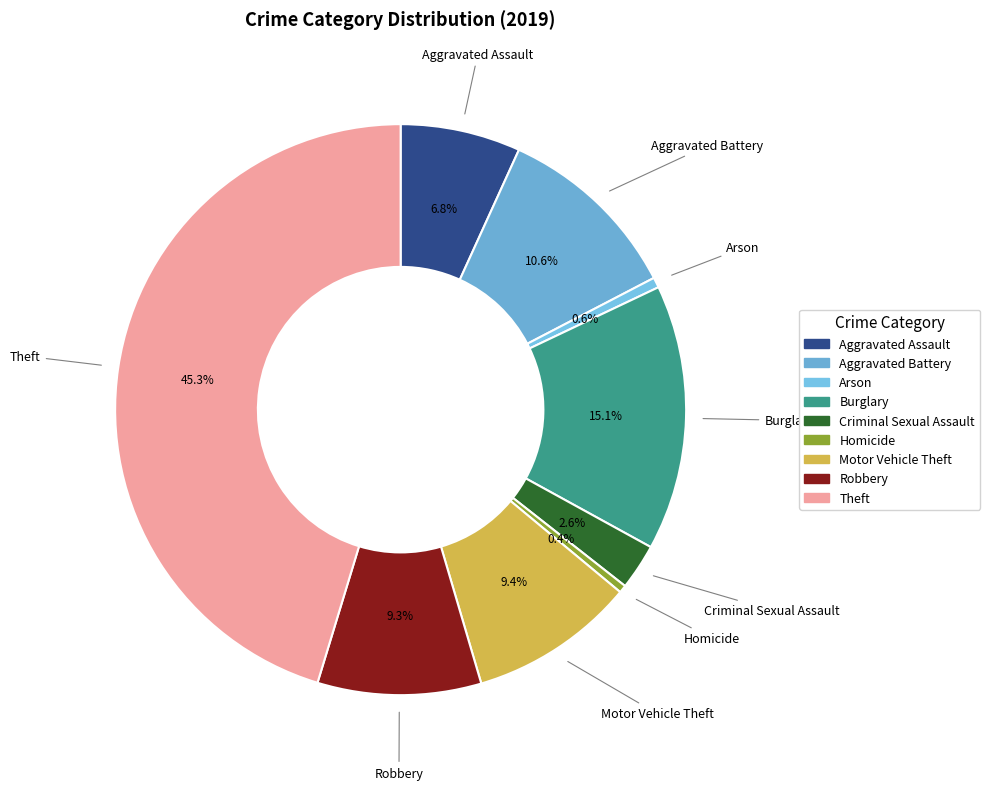

Which has a higher value, Arson or Robbery?

Robbery